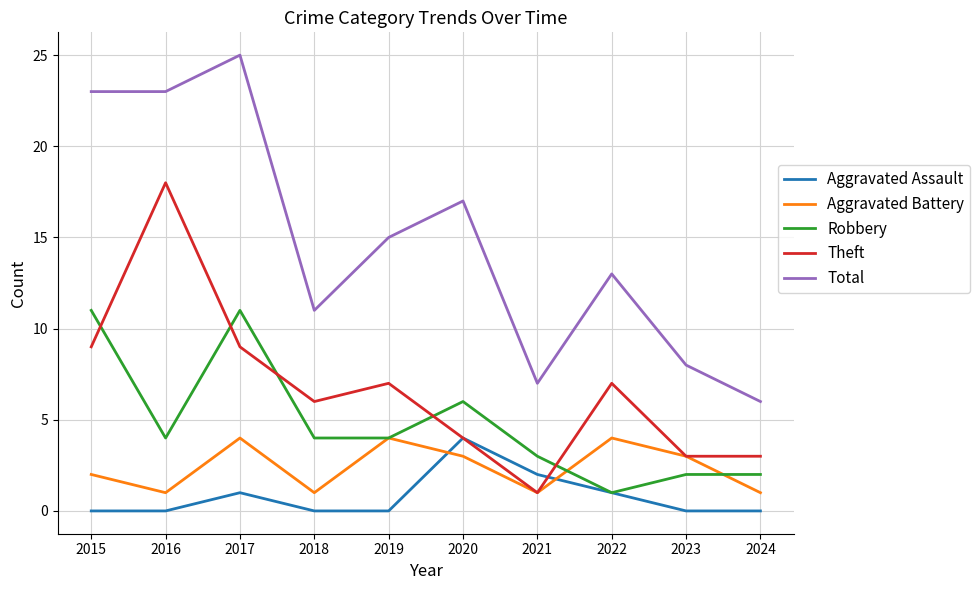

What is the total value across all series at 2018?

22